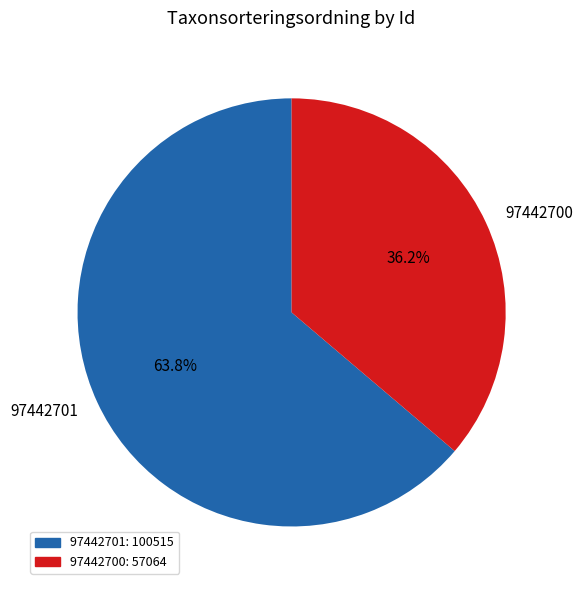

Between 97442700 and 97442701, which is larger?

97442701